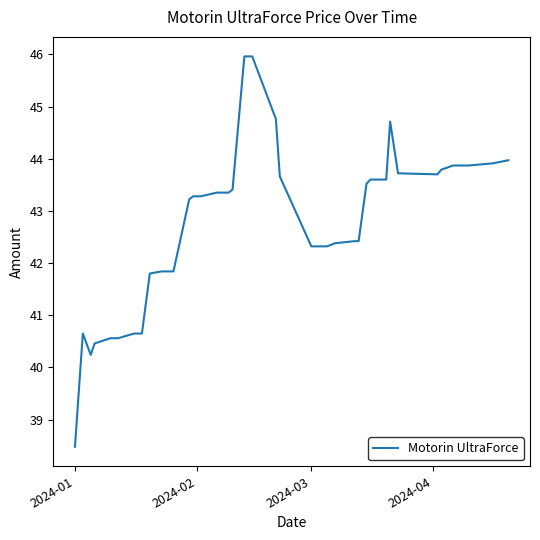

What is the difference between the maximum and minimum values?

7.5